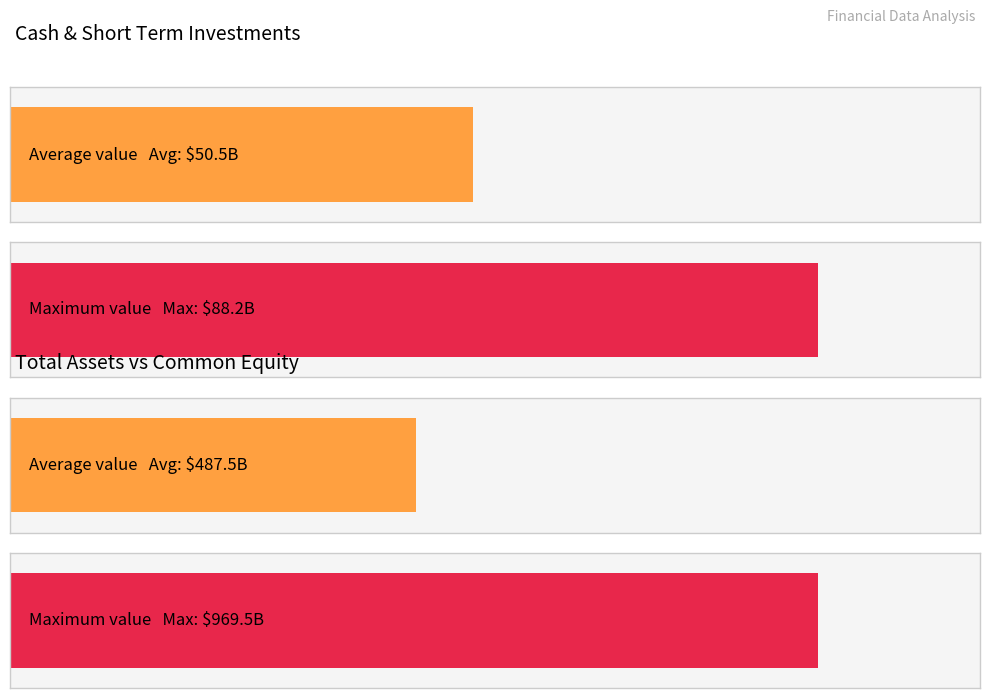

Where does the Total Assets series first go above 920758000000?

2022-03-31